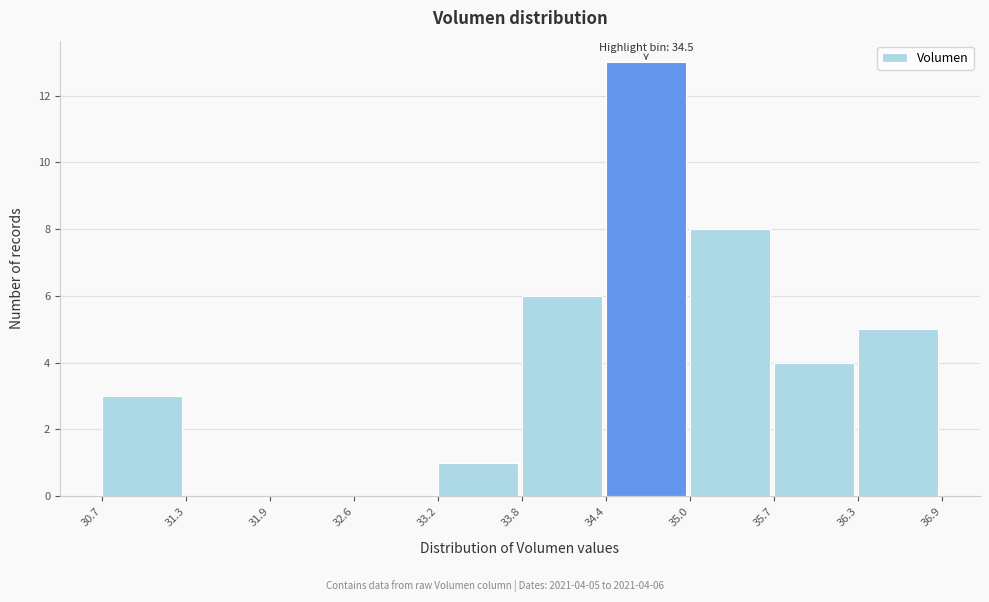

Over which range of the x-axis is the bar tallest?

34.4 to 35.0